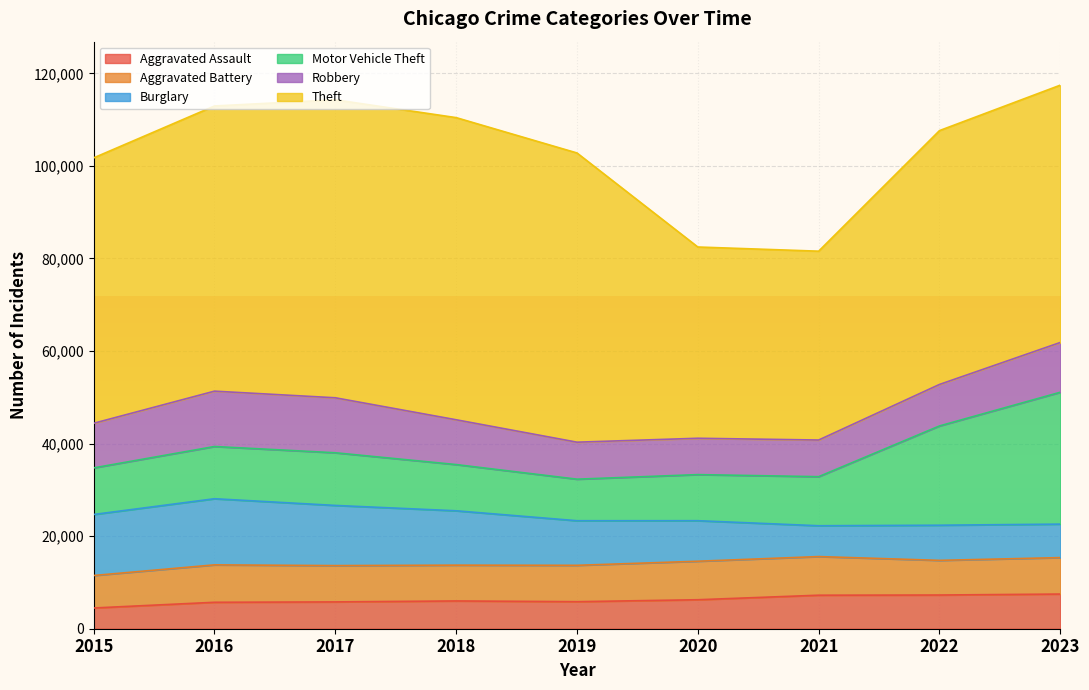

At which category is the sum across all series the highest?

2023